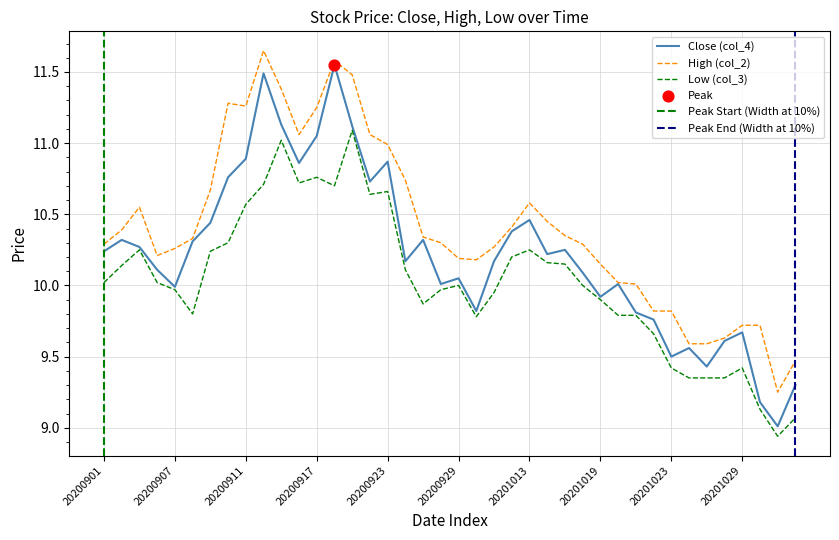

Which series has the largest Y range (max minus min)?

Close (col_4)